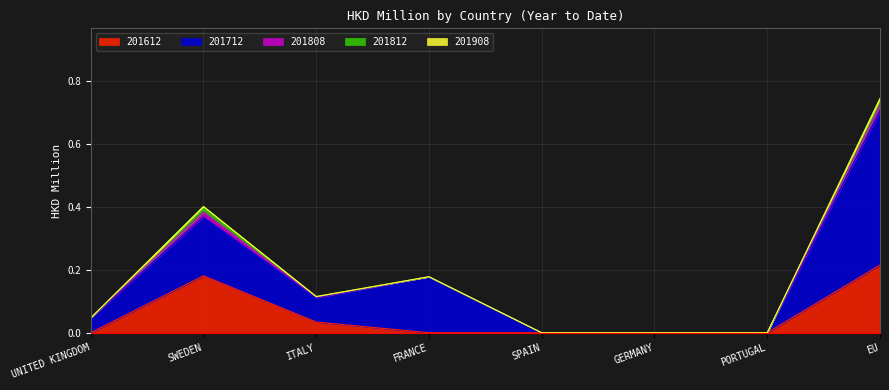

At how many categories does at least one series exceed 0?

5